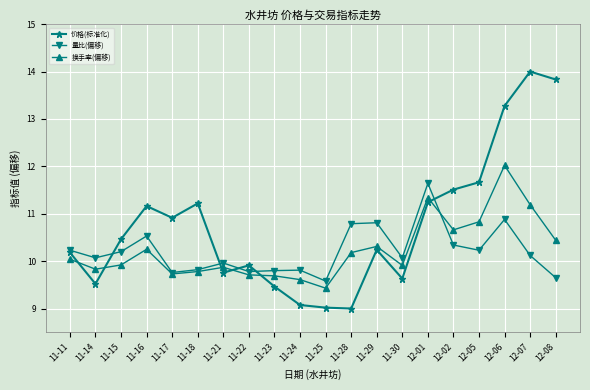

What is the sum of all 价格(标准化) values?

215.1